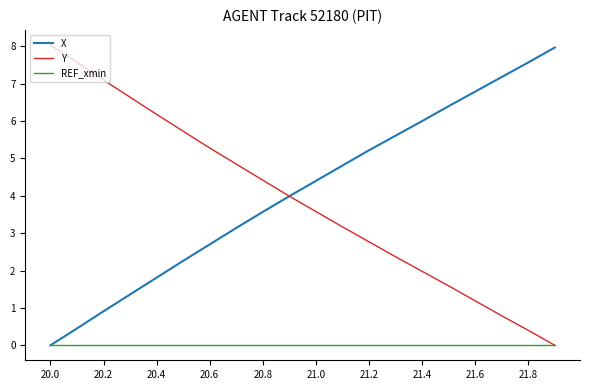

After their last crossing, which series has the higher values: X or Y?

X